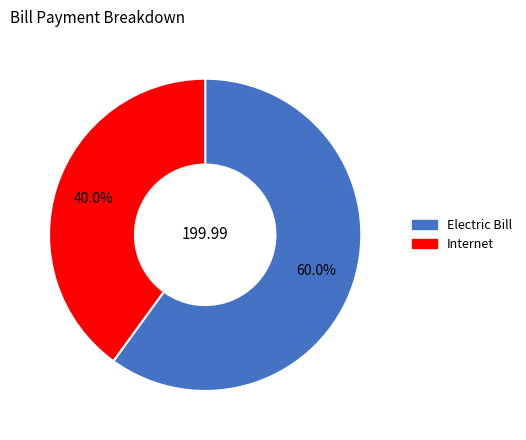

The Electric Bill slice represents 60% of the pie. True or false?

True